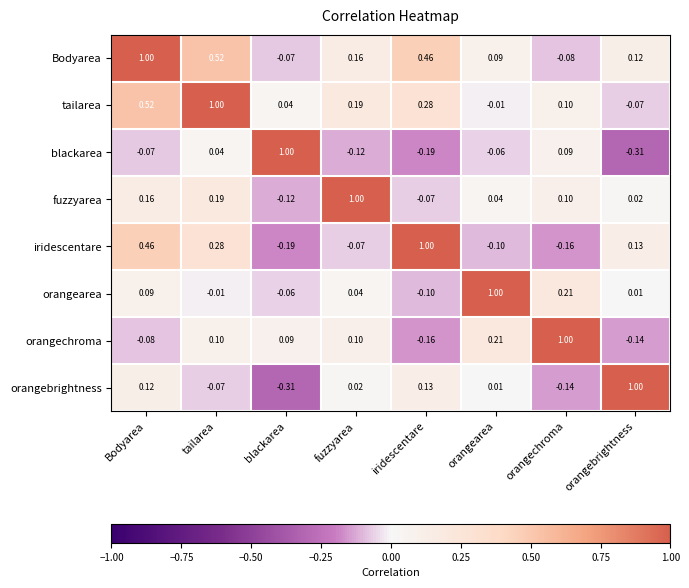

Rank the categories by iridescentare value from lowest to highest.

blackarea, orangechroma, orangearea, fuzzyarea, orangebrightness, tailarea, Bodyarea, iridescentare